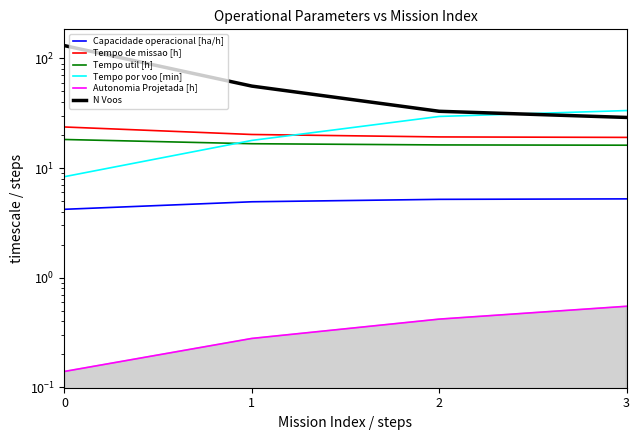

Is the value of Tempo util [h] at 2 greater than the value of Tempo de missao [h] at 2?

No